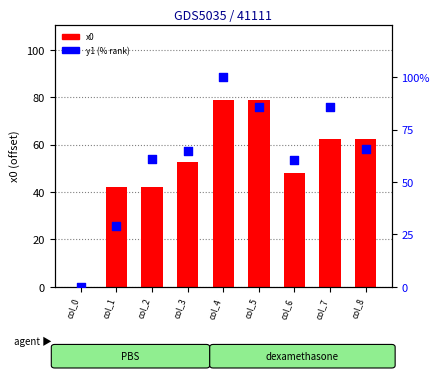

At how many categories does at least one series exceed 10?

8